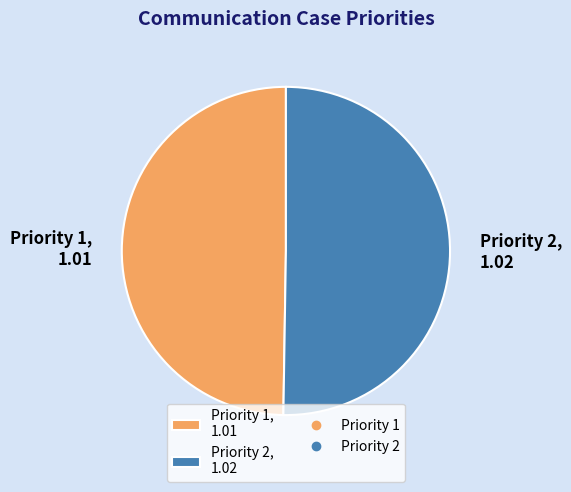

Count the number of slices in the pie.

2